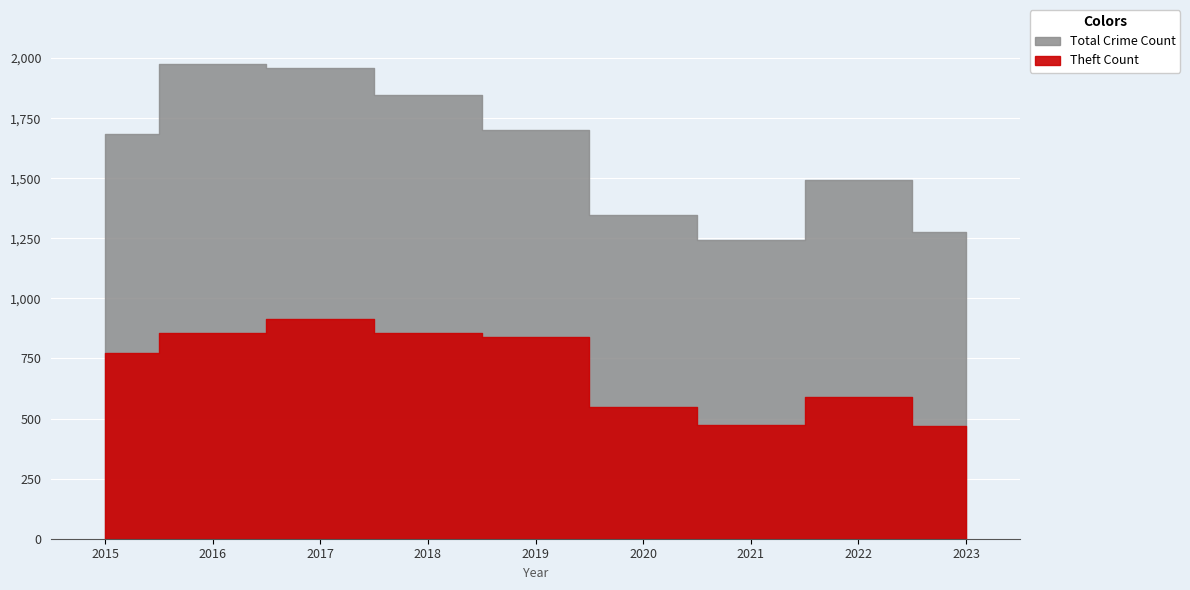

What is the average value of the Total series?

1614